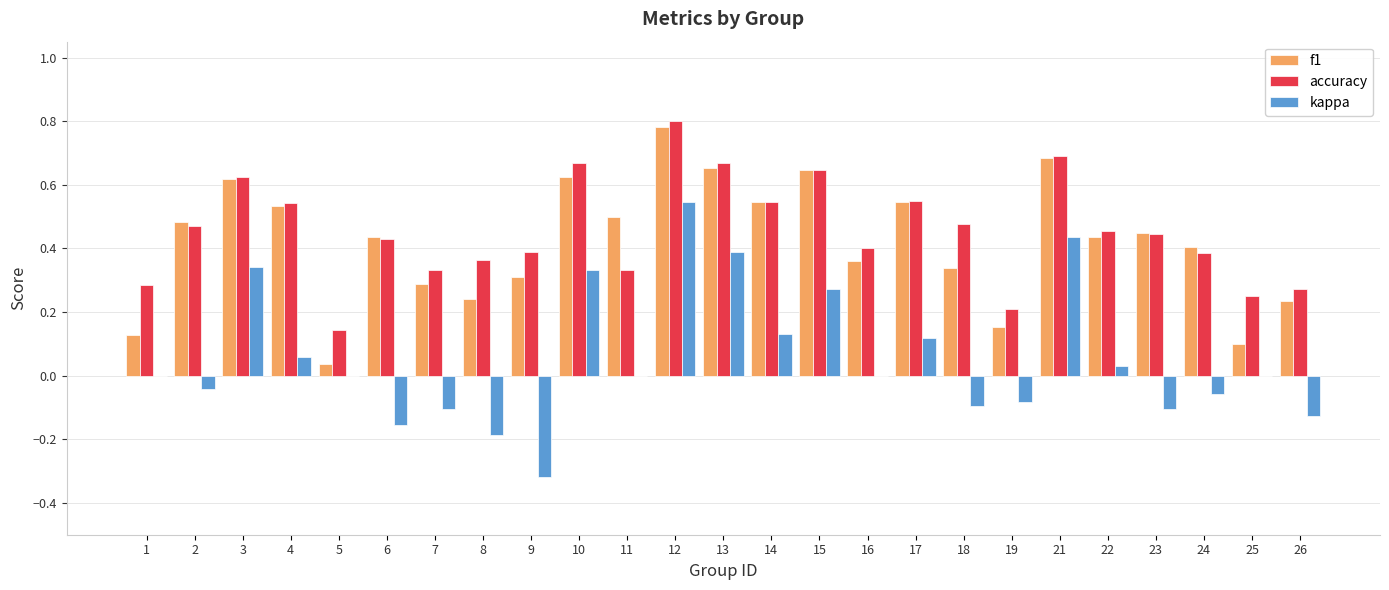

How many series are shown in this chart?

3